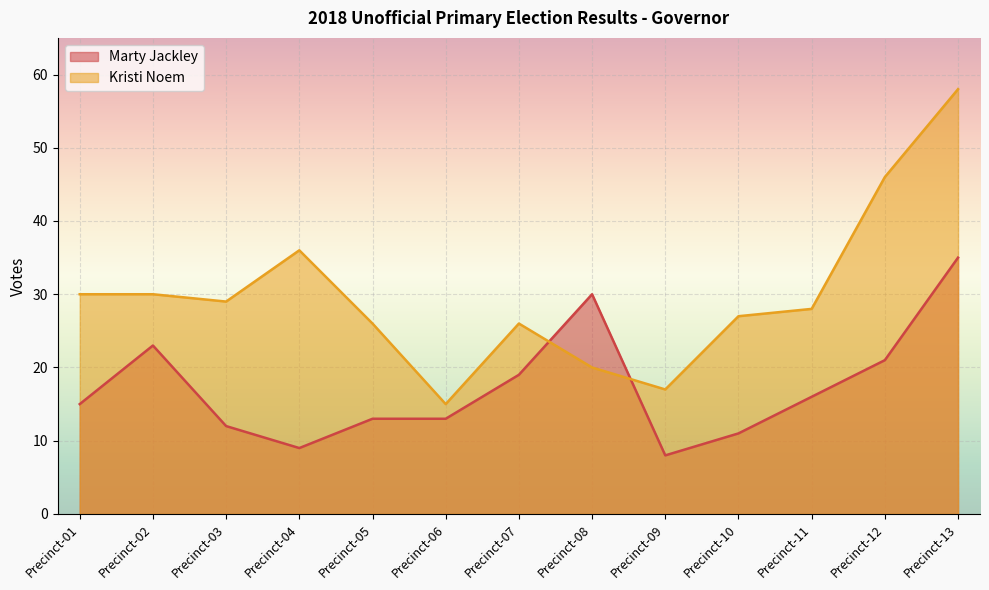

How many lines are shown in the chart?

2